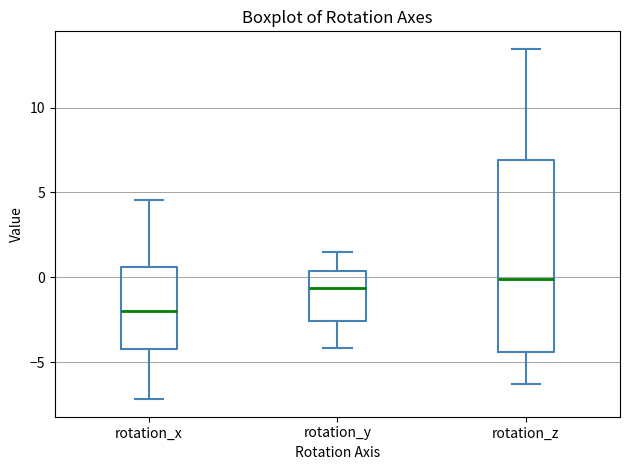

Comparing the boxes themselves (not the whiskers), which one is the tallest?

rotation_z